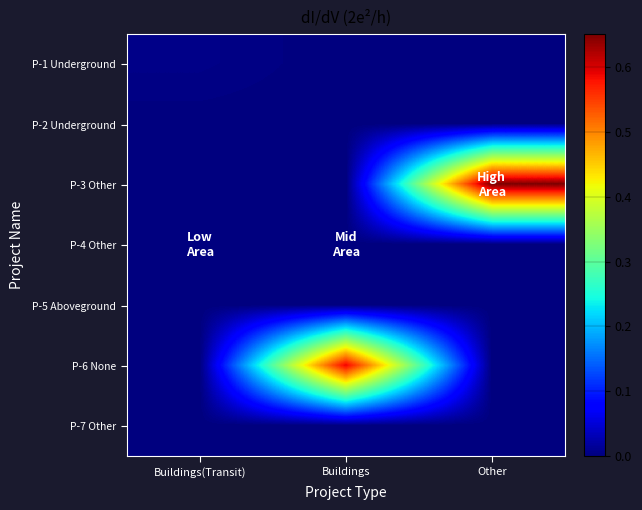

At how many categories does at least one series exceed 0?

3